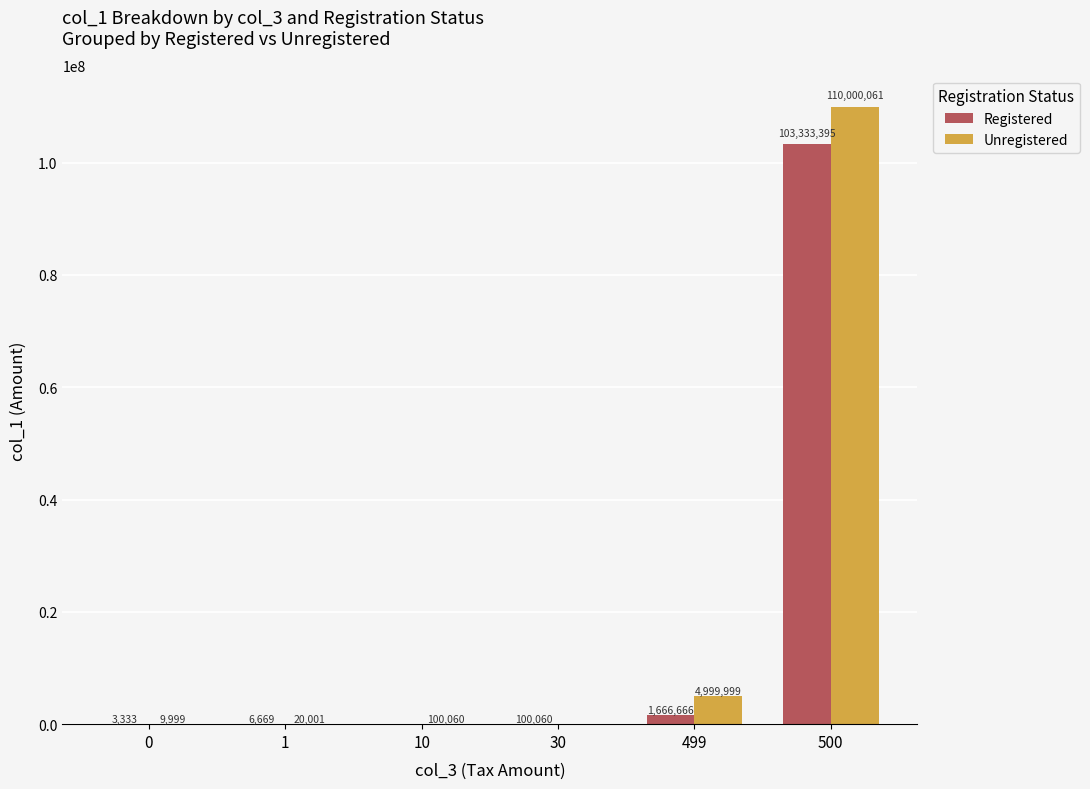

Which series has the largest total across all categories?

Unregistered